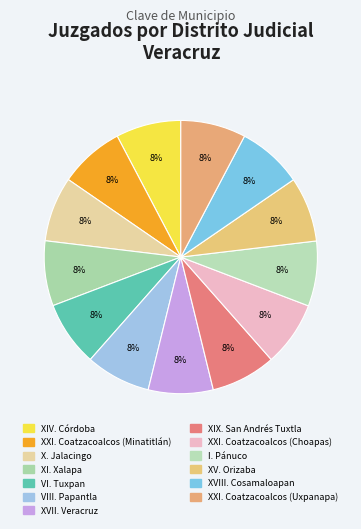

To the nearest percent, what is the combined percentage of XIV. Córdoba and X. Jalacingo?

15%